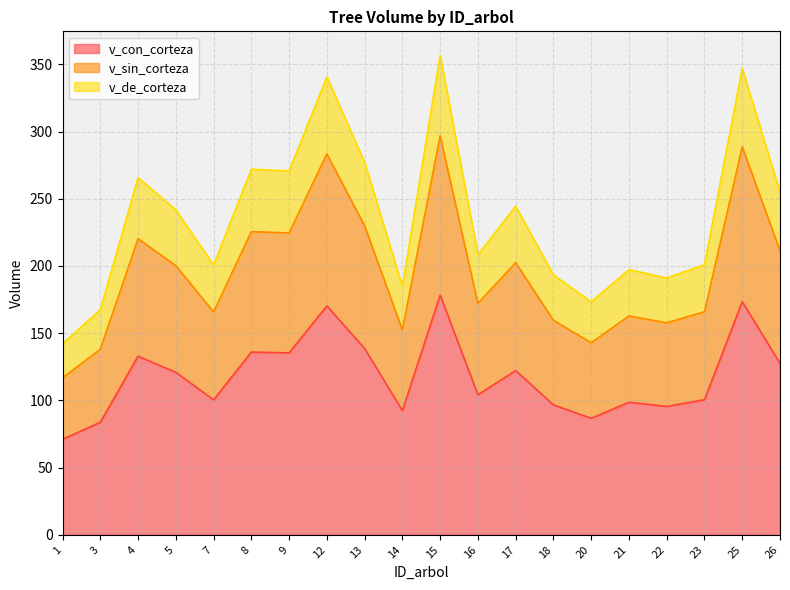

What is the average value of the v_sin_corteza series?

195.9